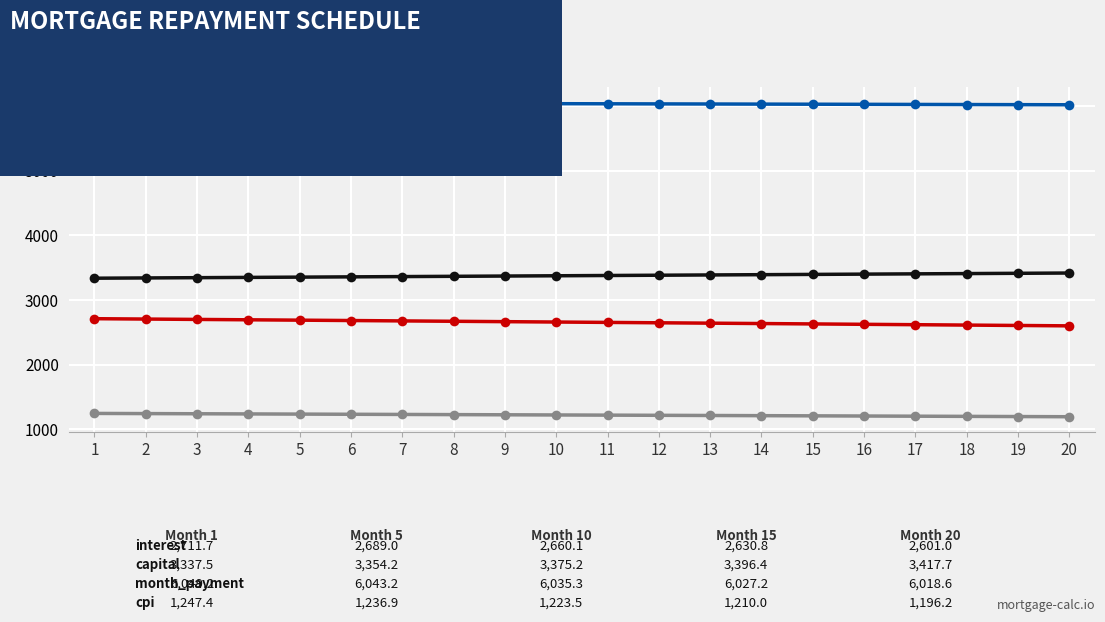

What is the total value across all series at 19?

13239.7